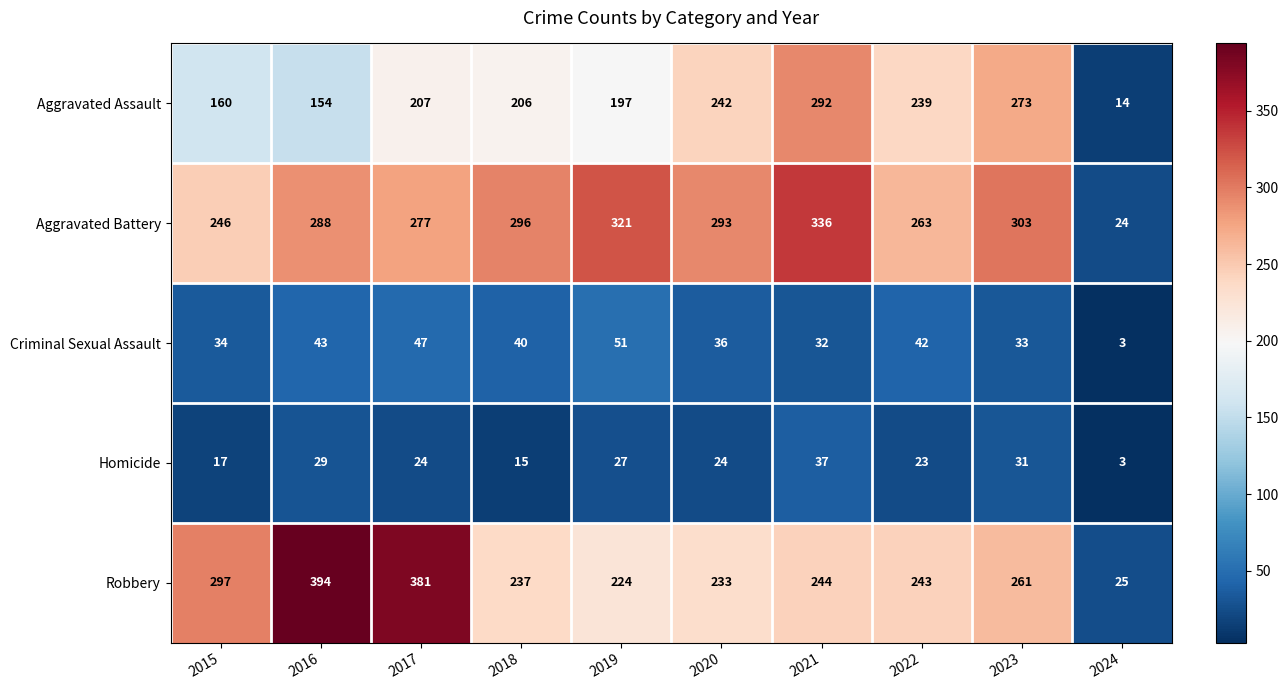

The Homicide series shows 24 at 2017. True or false?

True